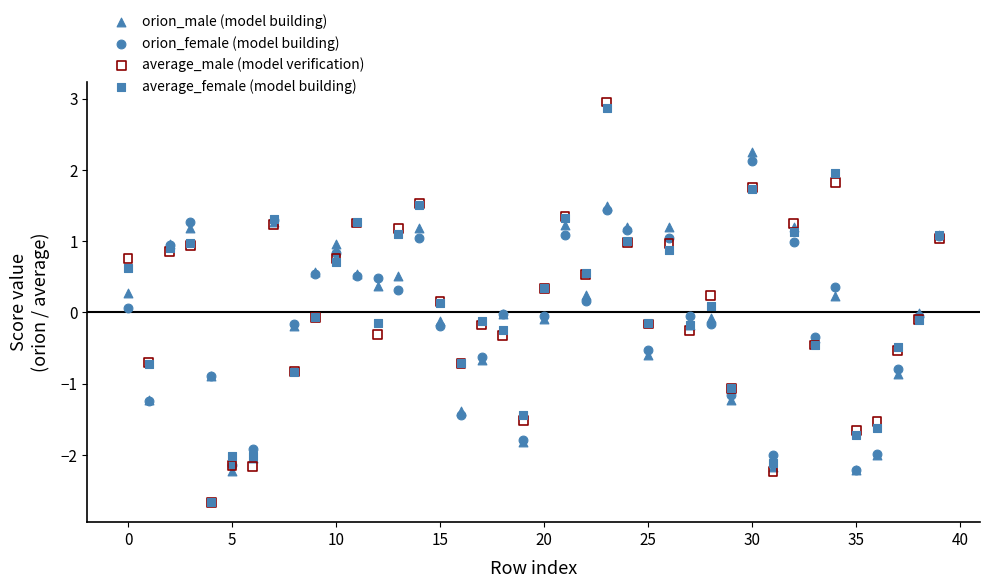

Which series contains the highest Y value?

average_male (model verification)